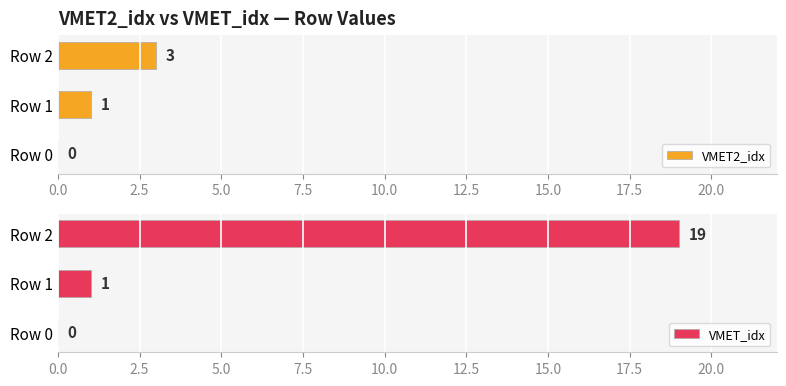

The value of VMET2_idx at Row 2 is 3. True or false?

True